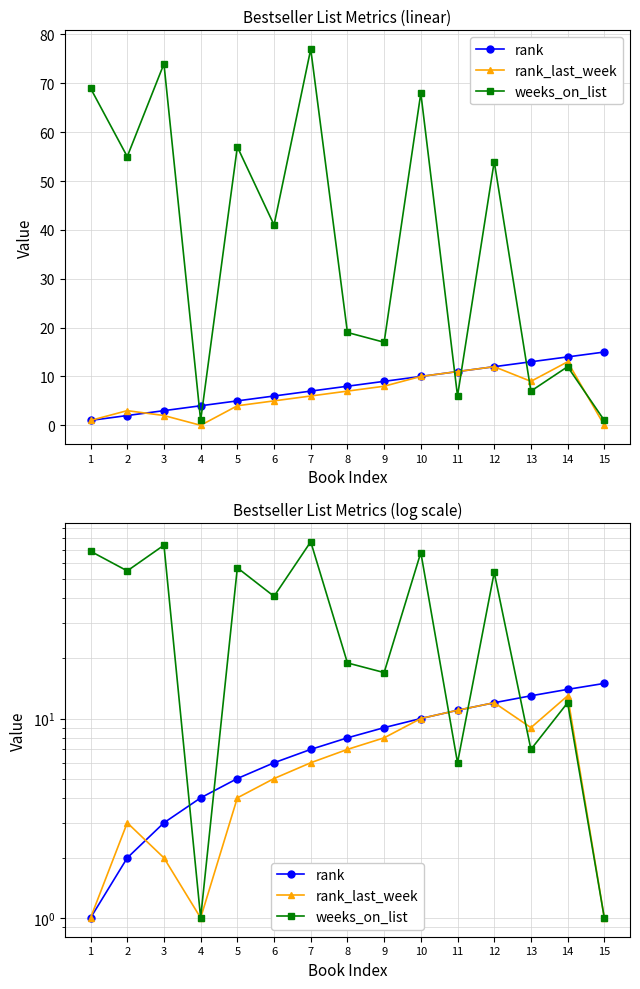

What is the sum of all weeks_on_list values?

558